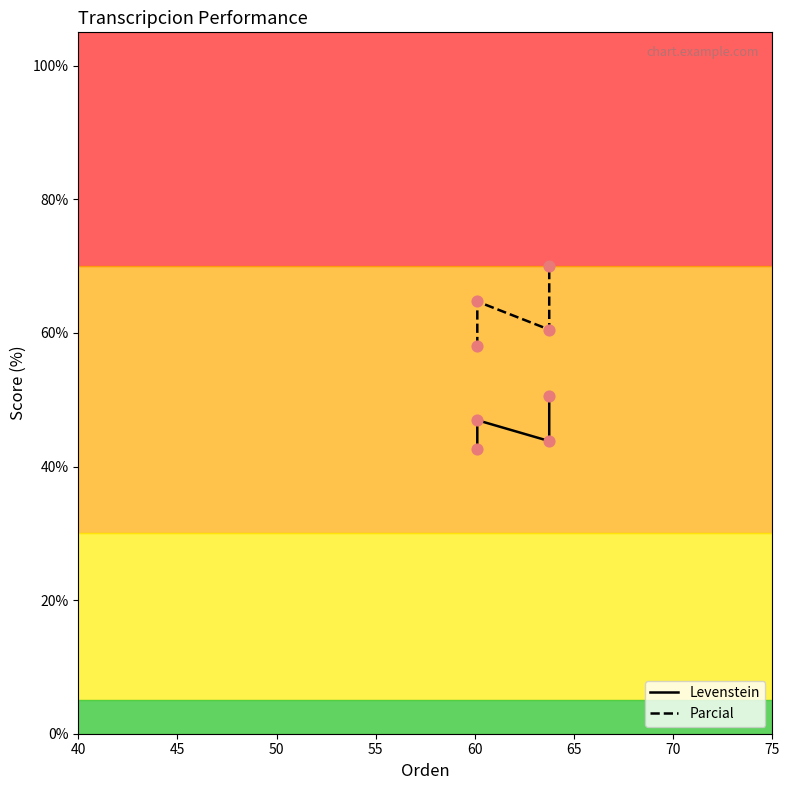

Which series reaches the minimum Y coordinate?

Levenstein